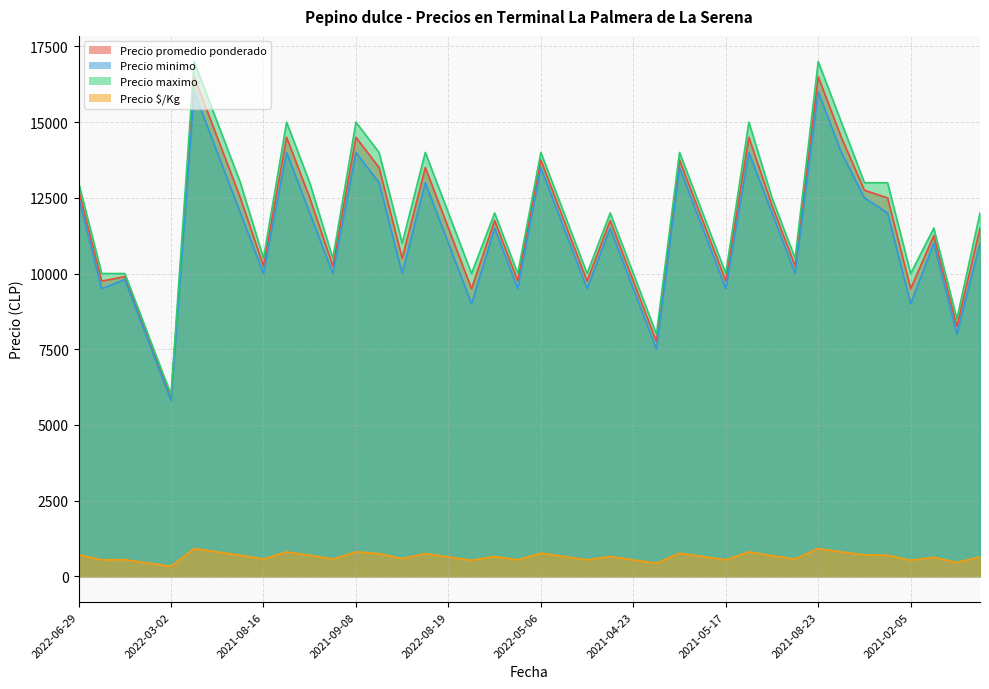

Which series changed the most between 2022-05-06 and 2021-04-23?

Precio promedio ponderado